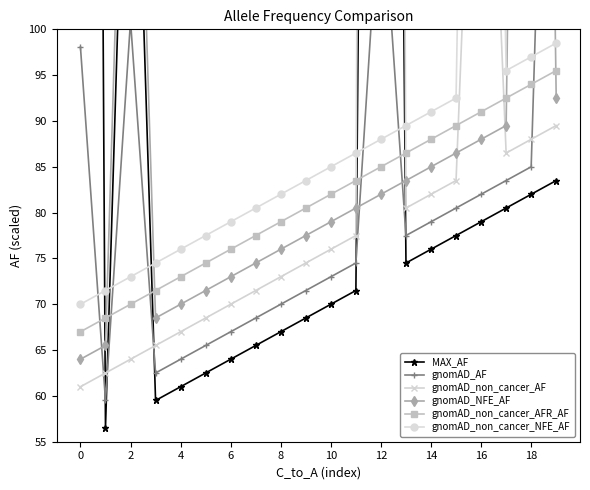

In gnomAD_non_cancer_AF, how many points are lower than both neighbors (excluding endpoints)?

2